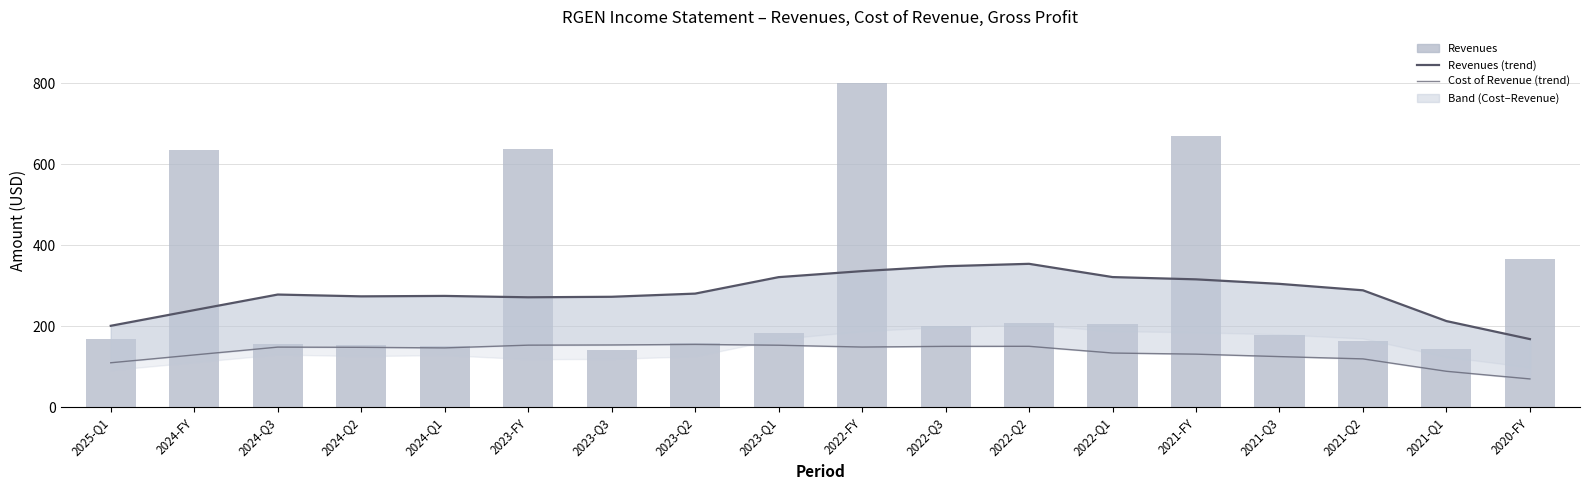

What is the label of the 10th bar from the right?

2023-Q1